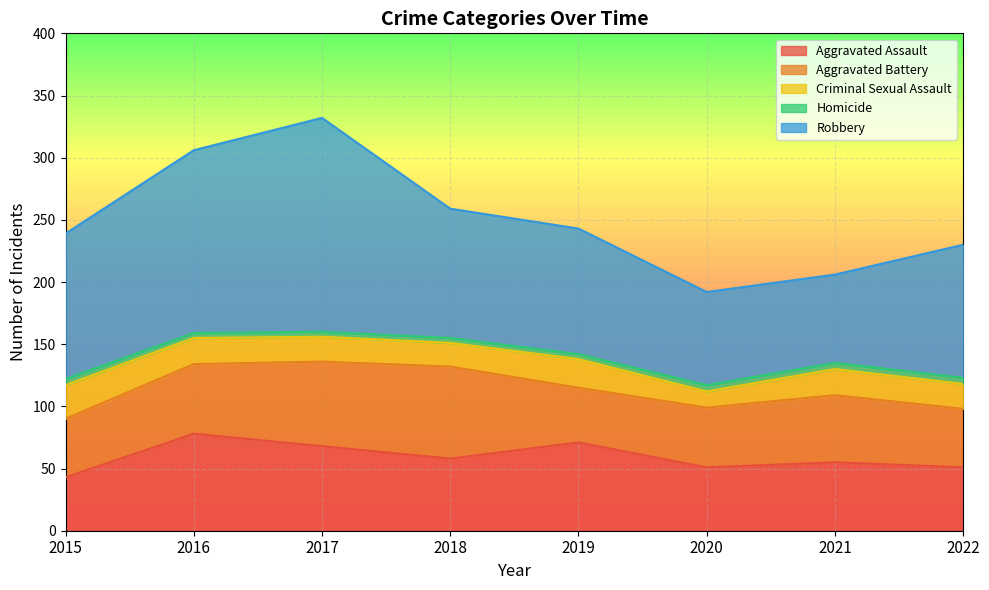

What is the sum of all Aggravated Battery values?

438